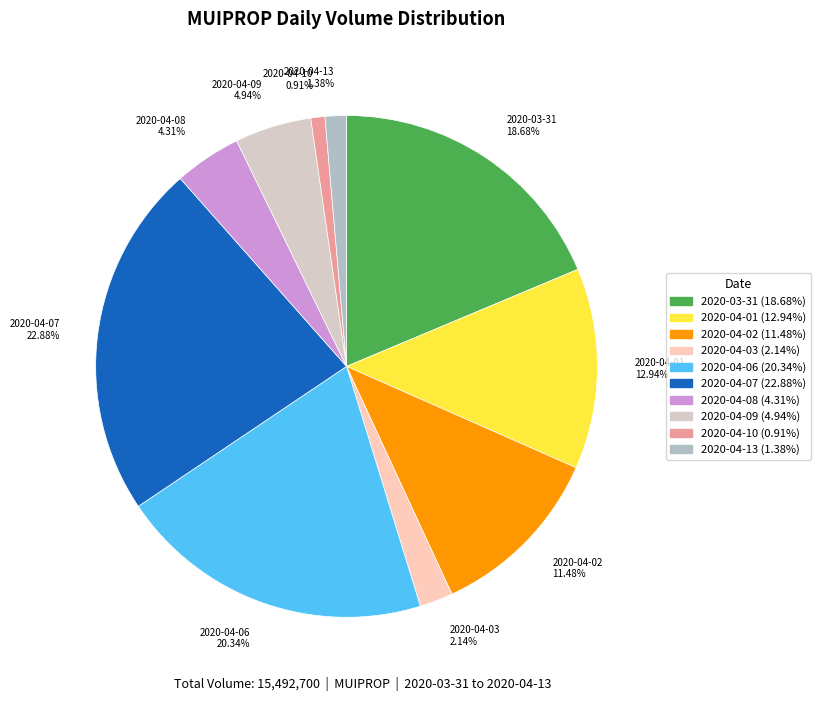

What is the ratio of the value at 2020-04-09 4.94% to the value at 2020-03-31 18.68%?

0.3